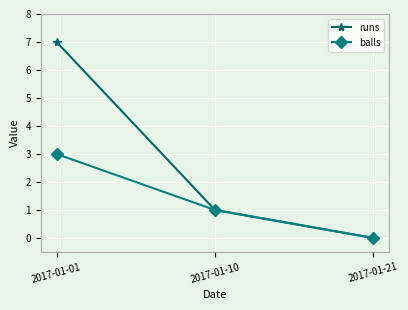

Which series has the widest spread of values?

runs